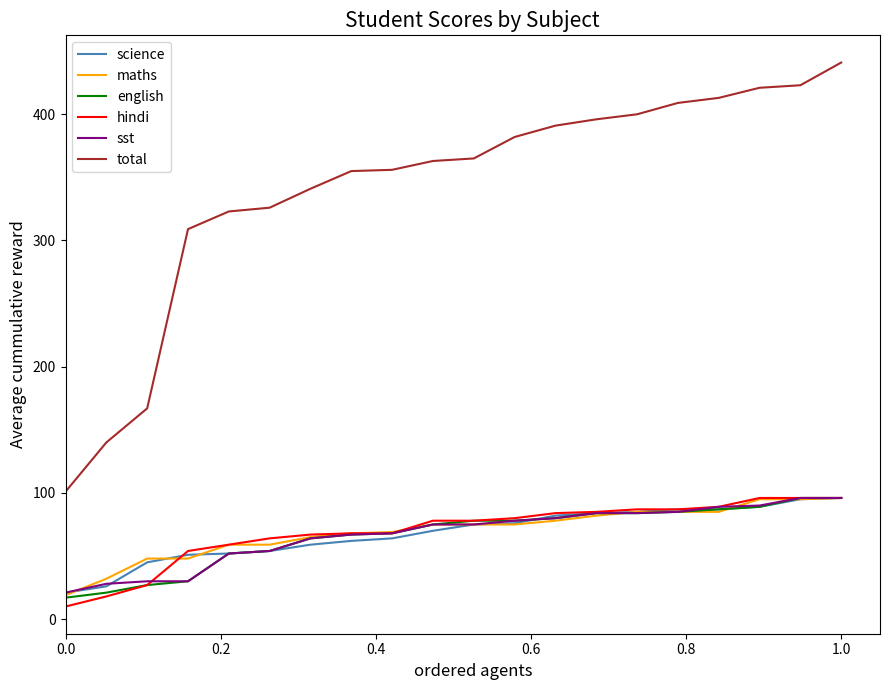

Does the chart have visible grid lines?

No